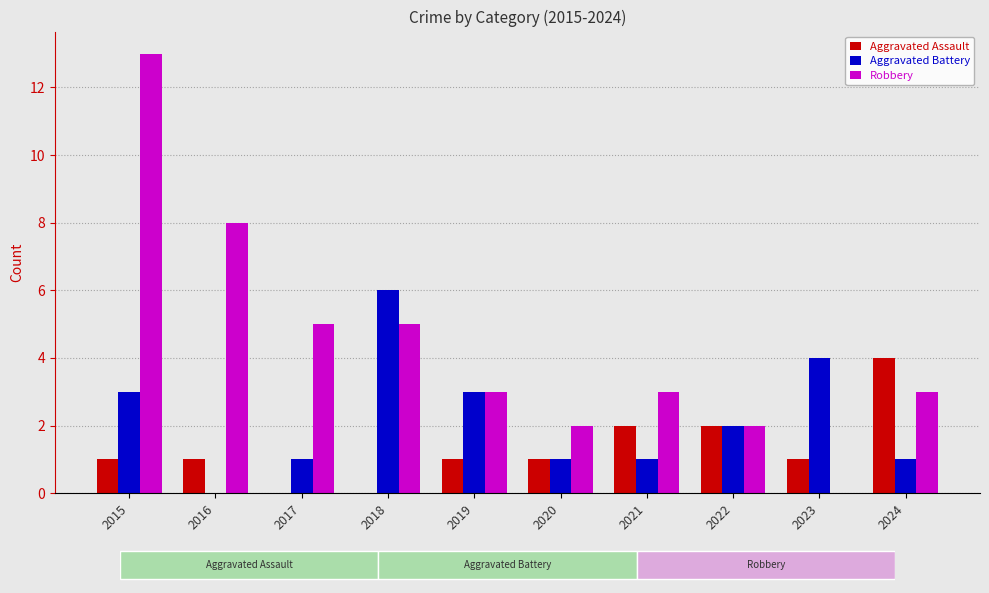

Count the number of data series in this chart.

3